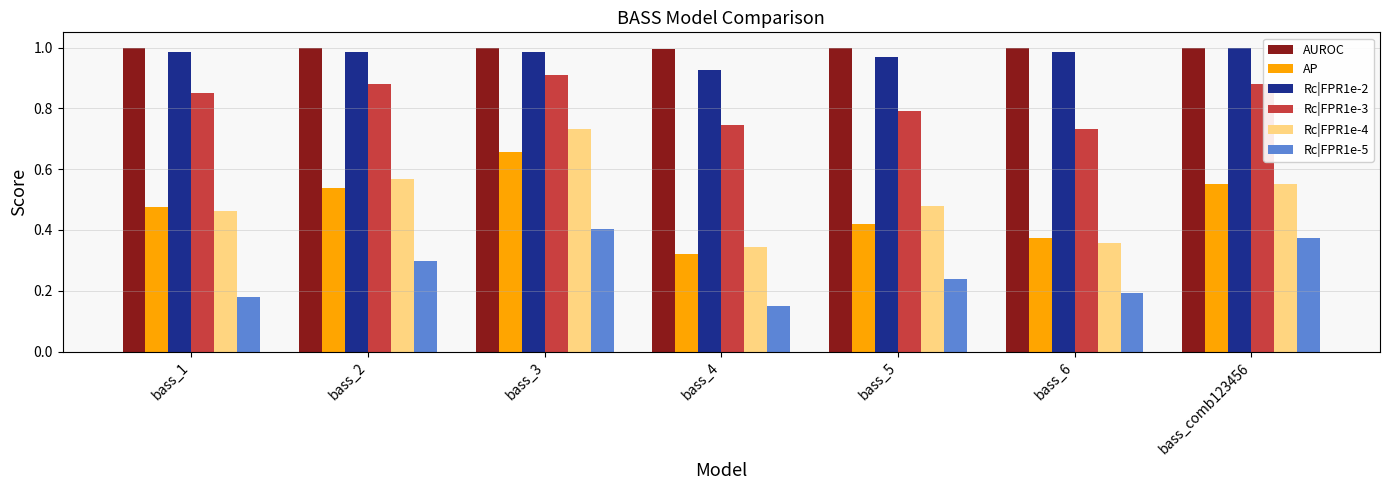

Count the number of data series in this chart.

6